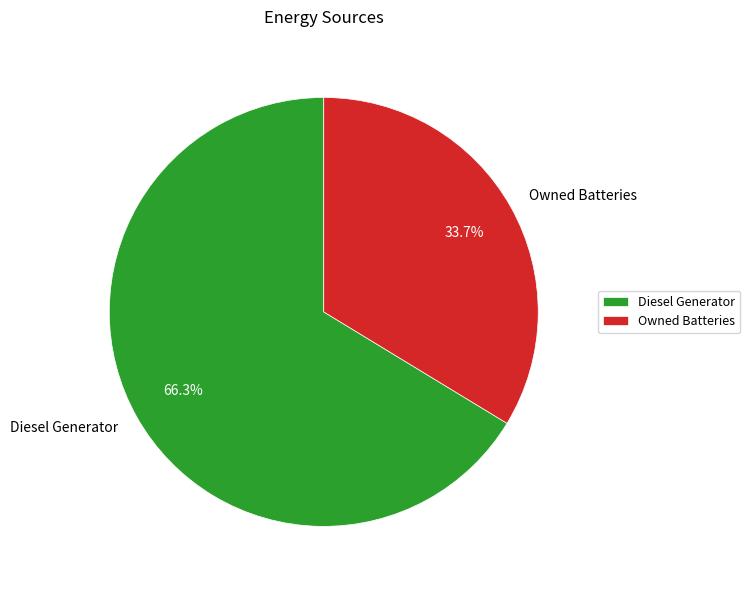

How many segments does this pie chart have?

2